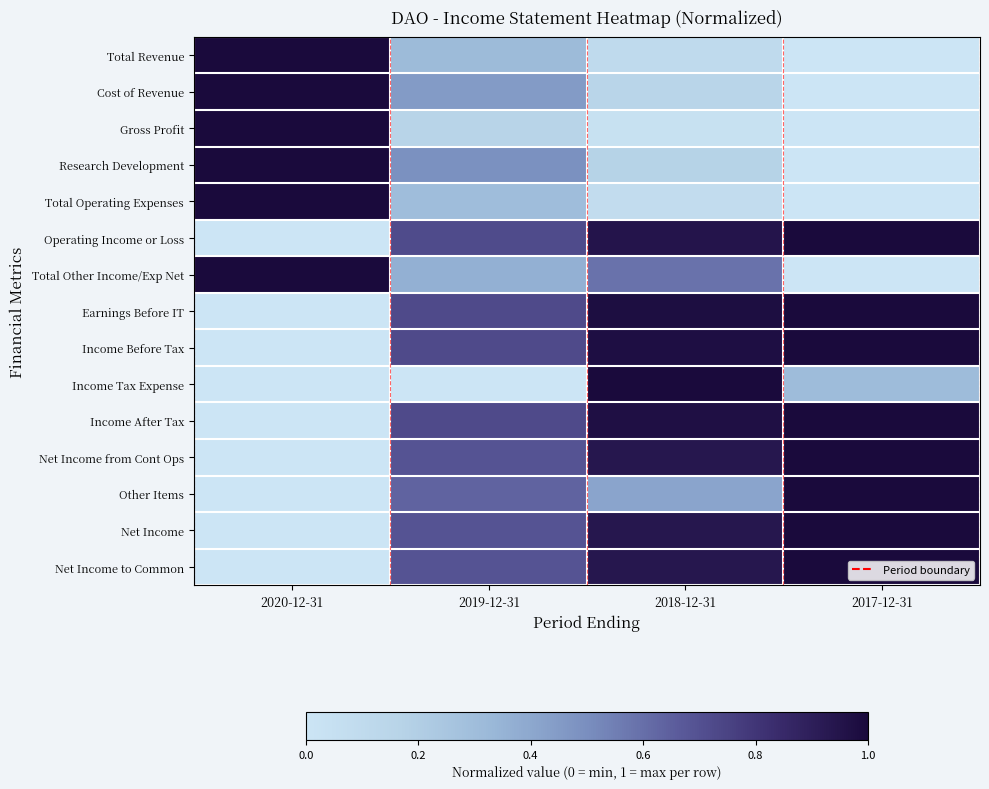

Reading left to right, transcribe all the data shown in this chart.

Total Revenue: 2020-12-31=1.0	2019-12-31=0.3	2018-12-31=0.1	2017-12-31=0.0
Cost of Revenue: 2020-12-31=1.0	2019-12-31=0.5	2018-12-31=0.2	2017-12-31=0.0
Gross Profit: 2020-12-31=1.0	2019-12-31=0.2	2018-12-31=0.0	2017-12-31=0.0
Research Development: 2020-12-31=1.0	2019-12-31=0.5	2018-12-31=0.2	2017-12-31=0.0
Total Operating Expenses: 2020-12-31=1.0	2019-12-31=0.3	2018-12-31=0.1	2017-12-31=0.0
Operating Income or Loss: 2020-12-31=0.0	2019-12-31=0.7	2018-12-31=0.9	2017-12-31=1.0
Total Other Income/Exp Net: 2020-12-31=1.0	2019-12-31=0.4	2018-12-31=0.6	2017-12-31=0.0
Earnings Before IT: 2020-12-31=0.0	2019-12-31=0.7	2018-12-31=1.0	2017-12-31=1.0
Income Before Tax: 2020-12-31=0.0	2019-12-31=0.7	2018-12-31=1.0	2017-12-31=1.0
Income Tax Expense: 2020-12-31=0.0	2019-12-31=0.0	2018-12-31=1.0	2017-12-31=0.3
Income After Tax: 2020-12-31=0.0	2019-12-31=0.7	2018-12-31=1.0	2017-12-31=1.0
Net Income from Cont Ops: 2020-12-31=0.0	2019-12-31=0.7	2018-12-31=0.9	2017-12-31=1.0
Other Items: 2020-12-31=0.0	2019-12-31=0.6	2018-12-31=0.4	2017-12-31=1.0
Net Income: 2020-12-31=0.0	2019-12-31=0.7	2018-12-31=0.9	2017-12-31=1.0
Net Income to Common: 2020-12-31=0.0	2019-12-31=0.7	2018-12-31=0.9	2017-12-31=1.0